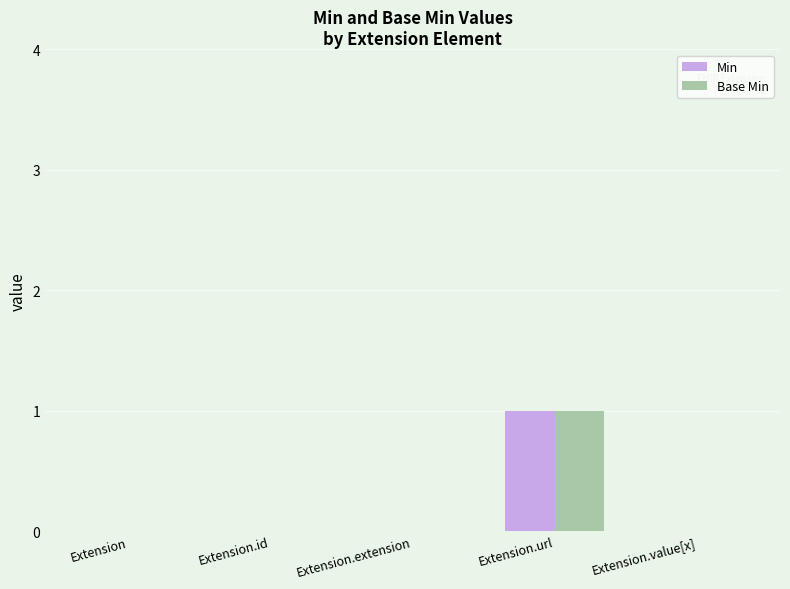

Reading left to right, what are all the values shown in this chart?

Min: 0	0	0	1	0
Base Min: 0	0	0	1	0